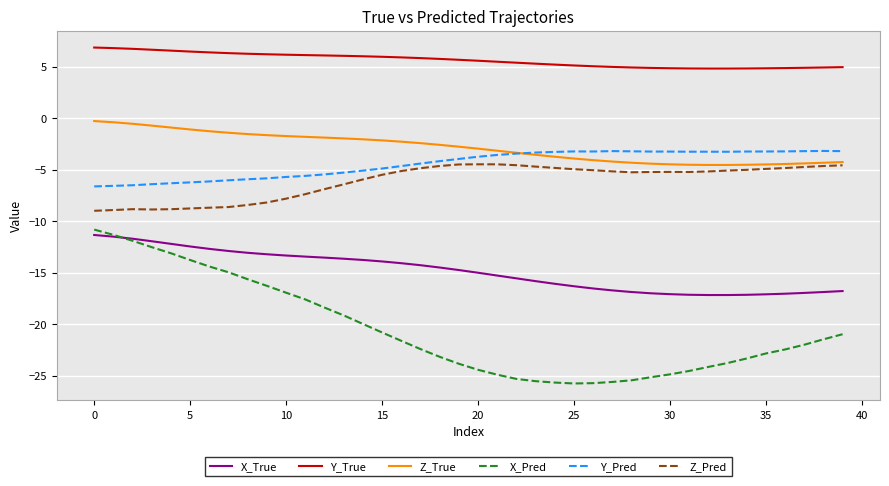

True or false: X_True and Y_Pred intersect in this chart.

False